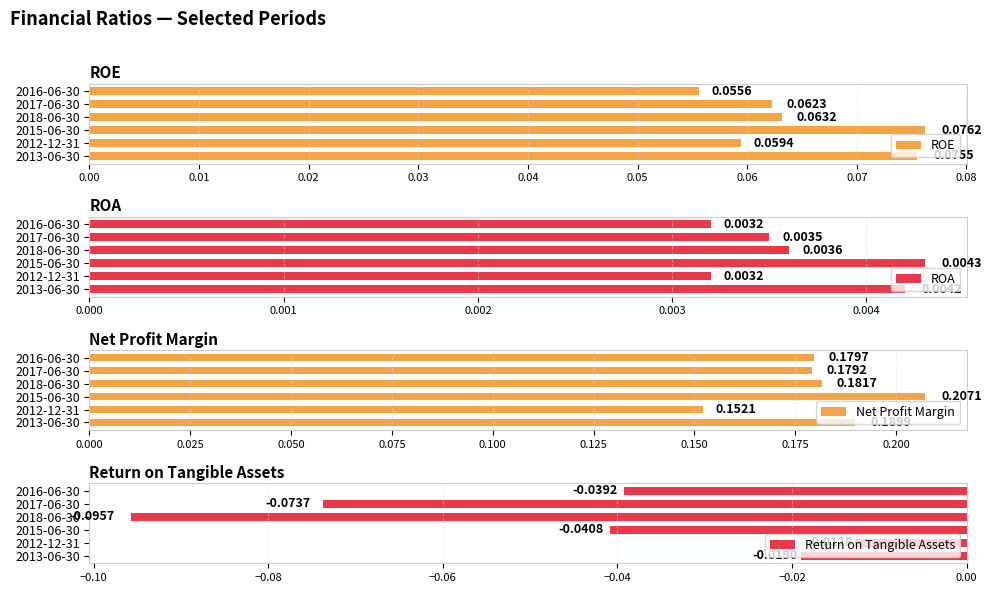

Count the ROE values in the range 0 to 1.

6